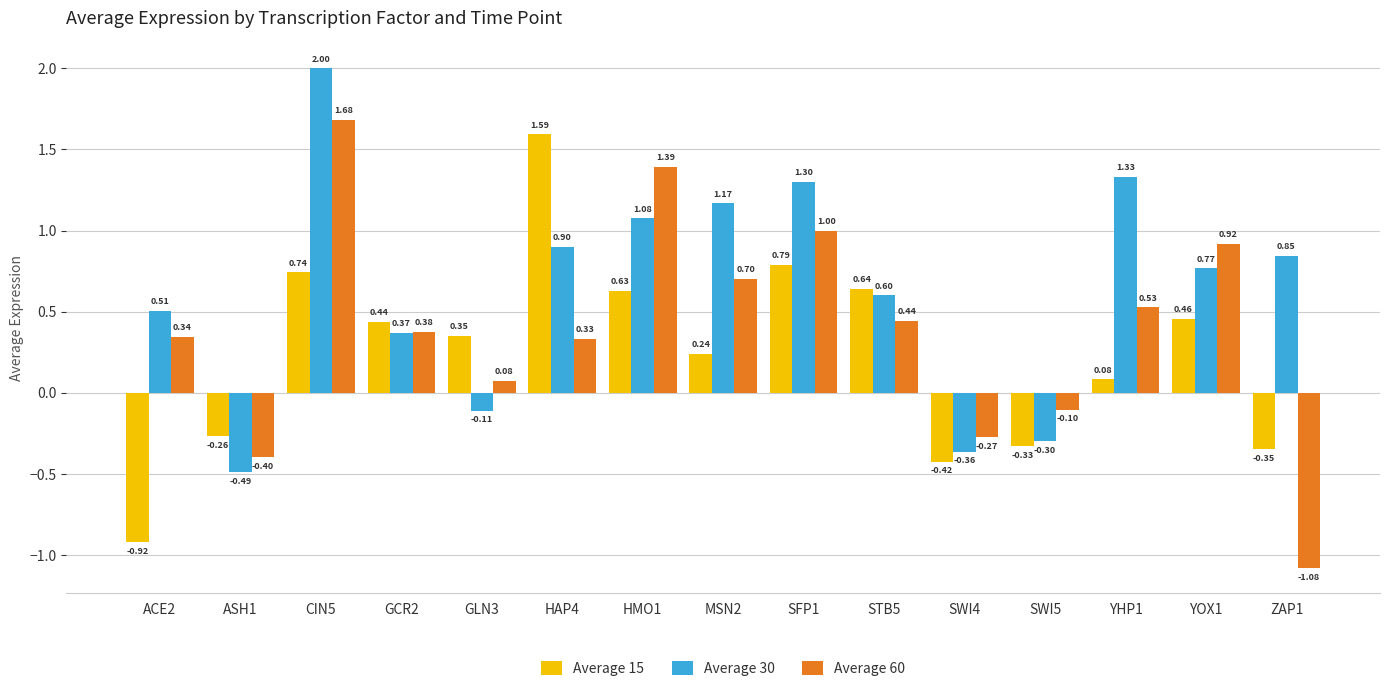

List the labels in order of Average 30 value, smallest first.

ASH1, SWI4, SWI5, GLN3, GCR2, ACE2, STB5, YOX1, ZAP1, HAP4, HMO1, MSN2, SFP1, YHP1, CIN5